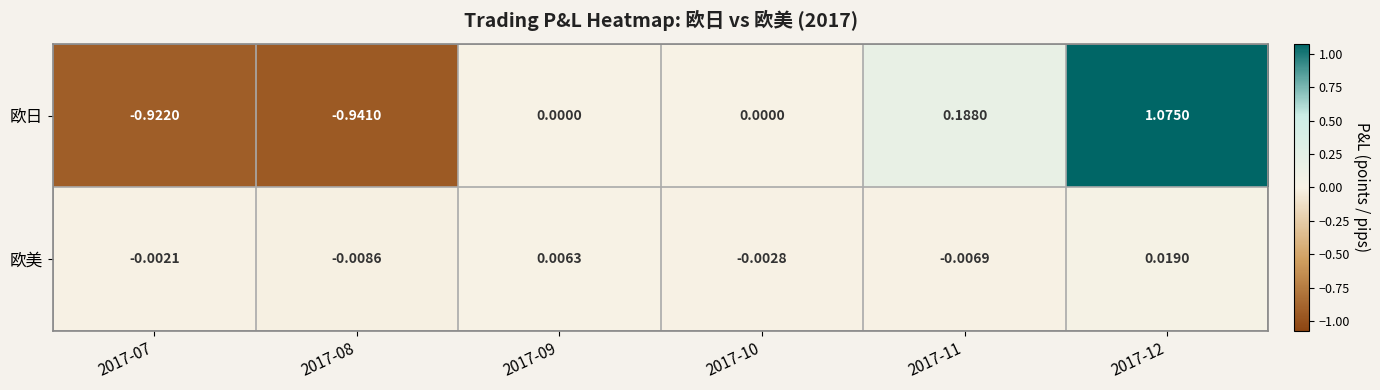

Which series changed the most between 2017-11 and 2017-12?

欧日